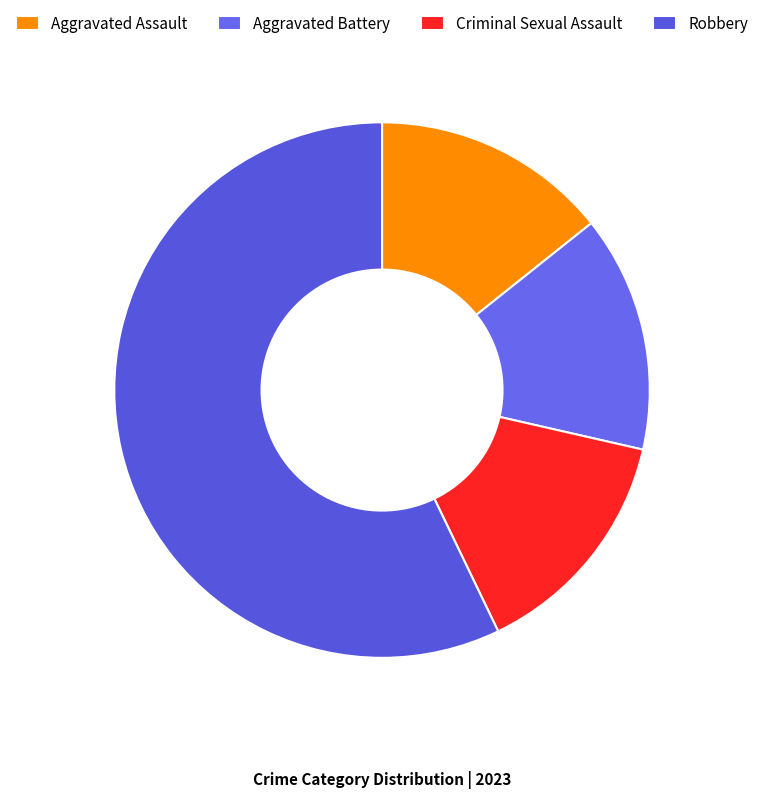

The Aggravated Battery slice represents 2% of the pie. True or false?

False